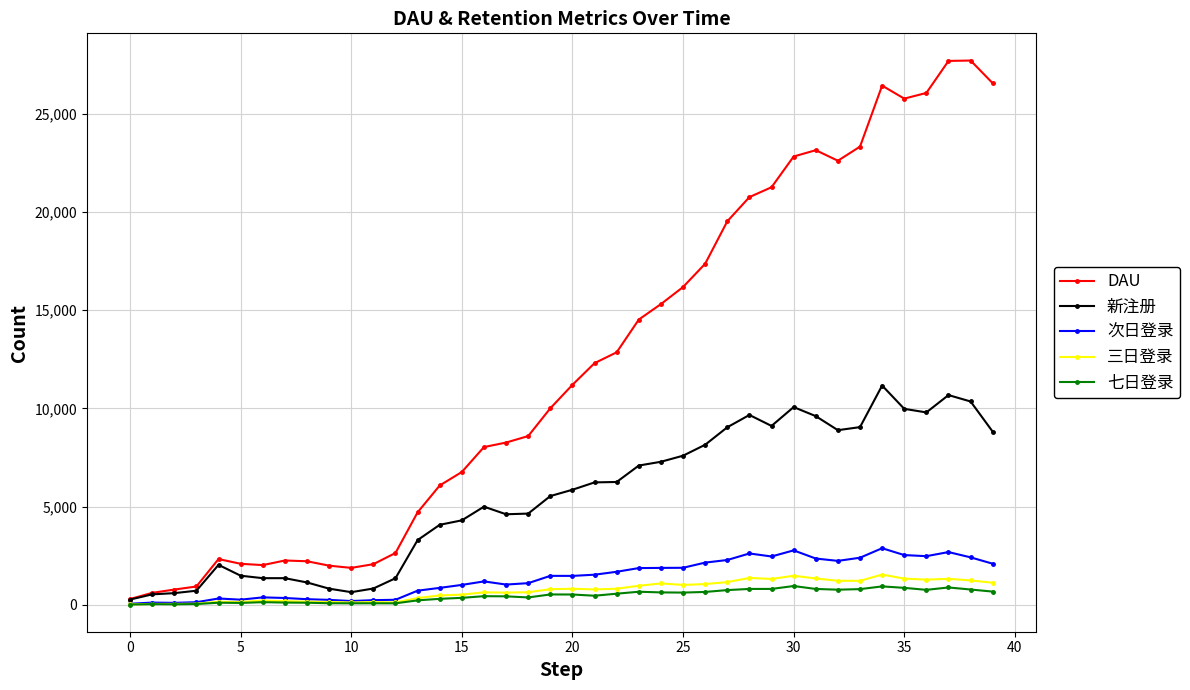

Which series has the largest range (max minus min)?

DAU